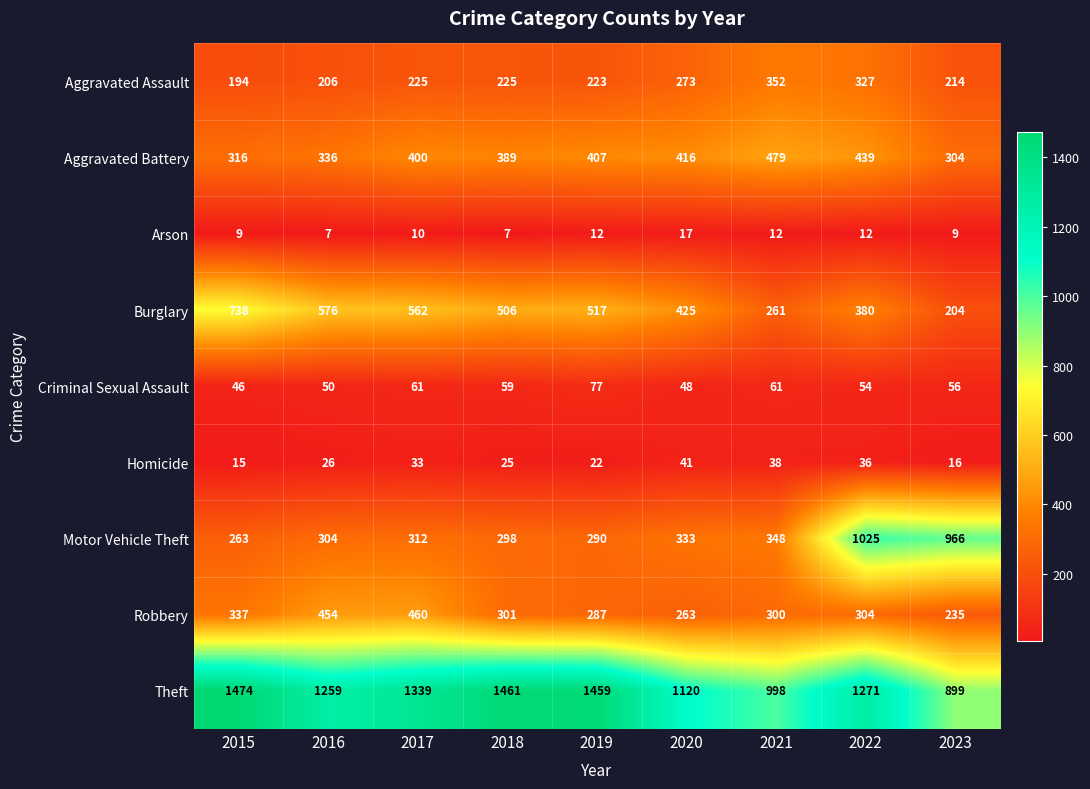

Which series has the largest total across all categories?

Theft